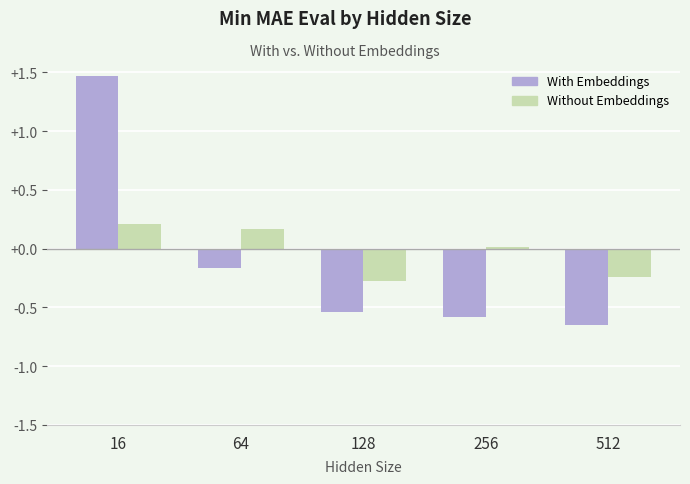

Does the chart contain any negative values?

Yes